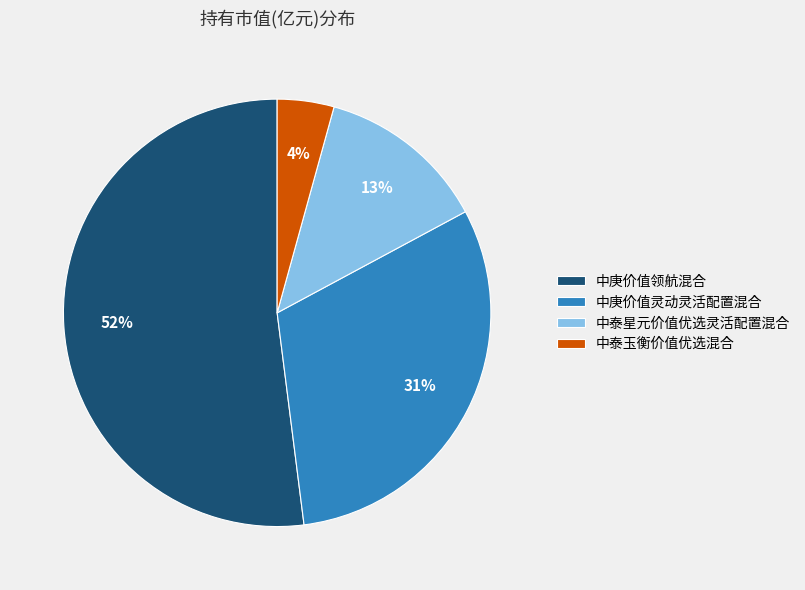

The 中泰玉衡价值优选混合 slice represents 18% of the pie. True or false?

False